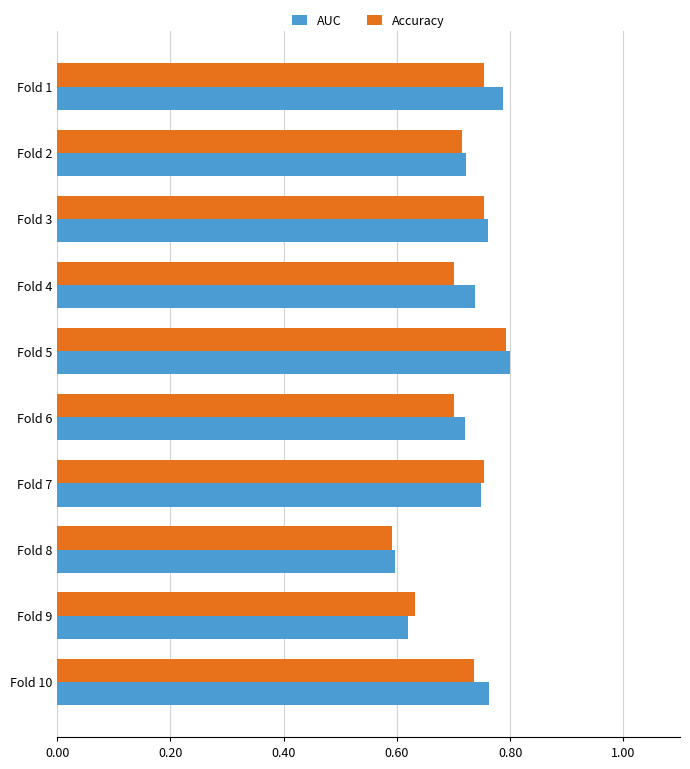

True or false: AUC has a value of 0.6 at Fold 9.

True